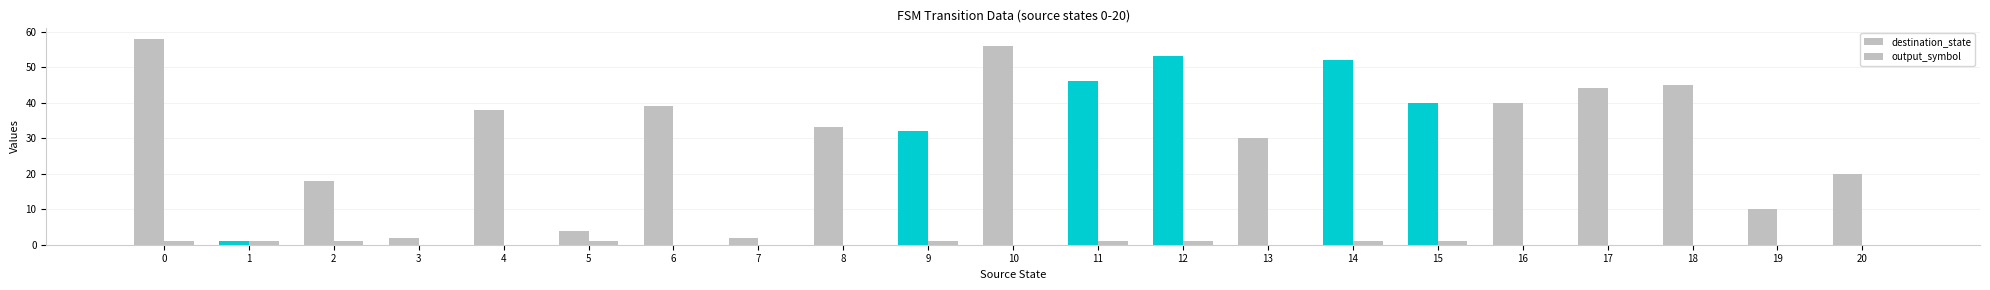

What is the sum of all destination_state values?

663